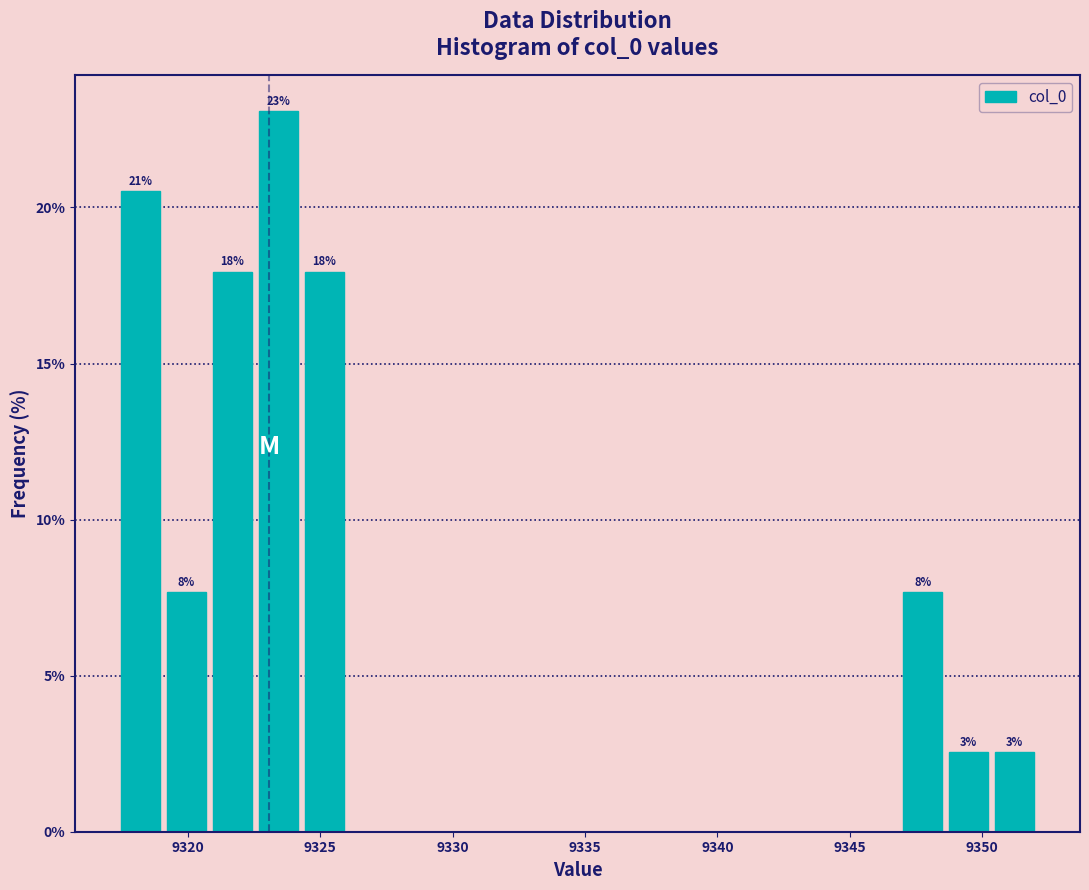

Read against the x-axis, roughly where is the centre of the tallest bar?

9323.5